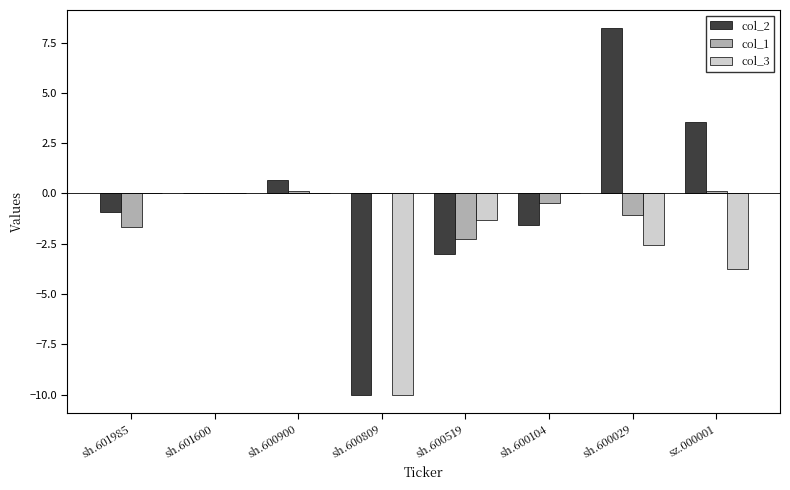

At which category is the sum across all series the highest?

sh.600029